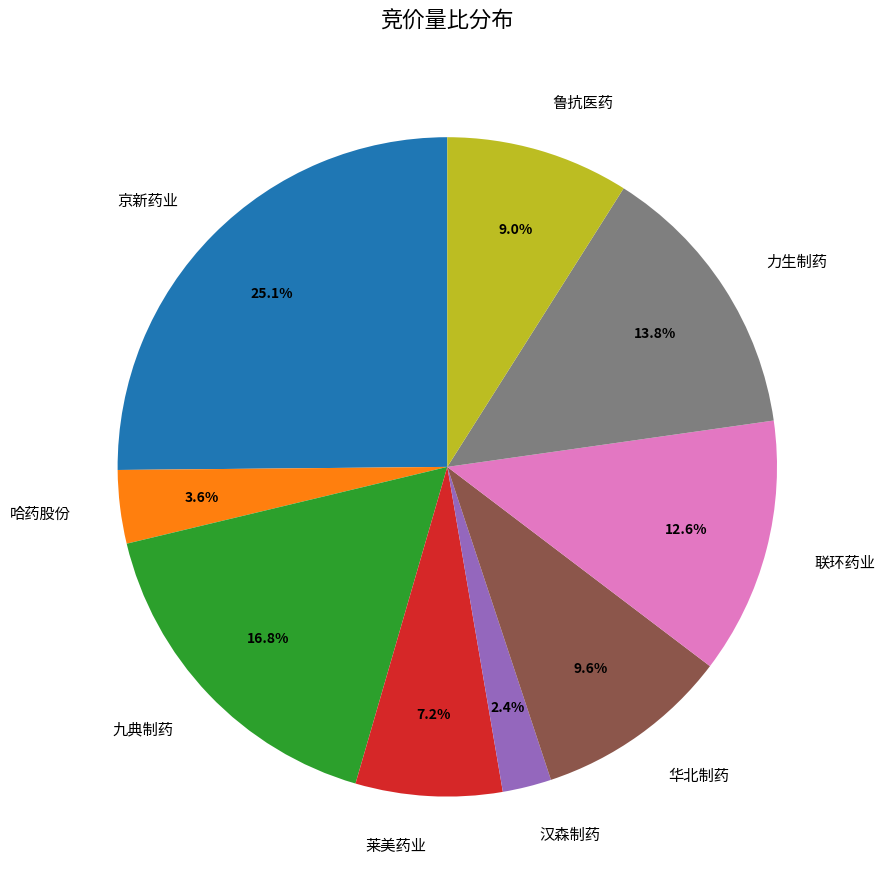

What is the ratio of the value at 京新药业 to the value at 鲁抗医药?

2.8